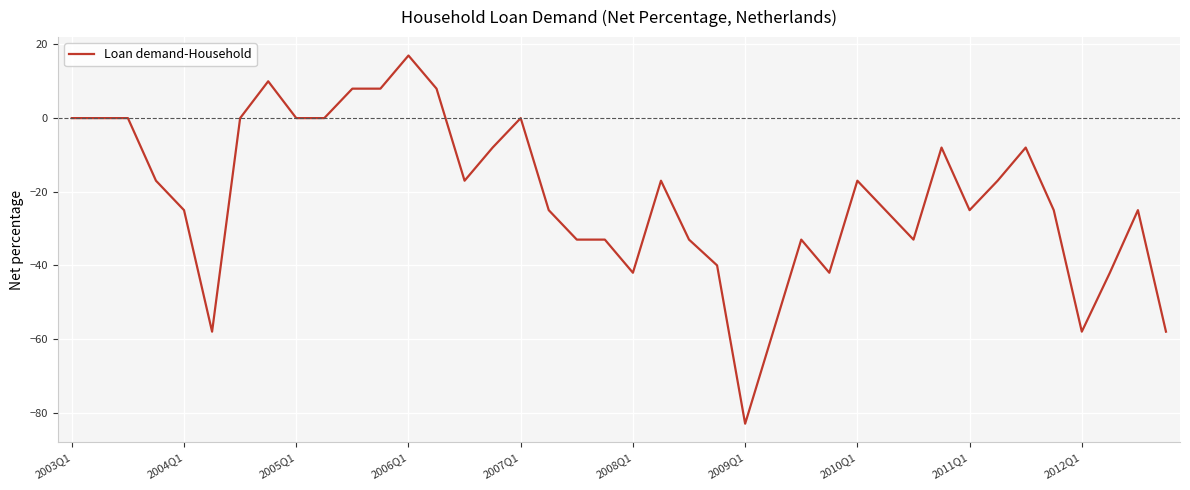

What is the greatest value displayed?

17